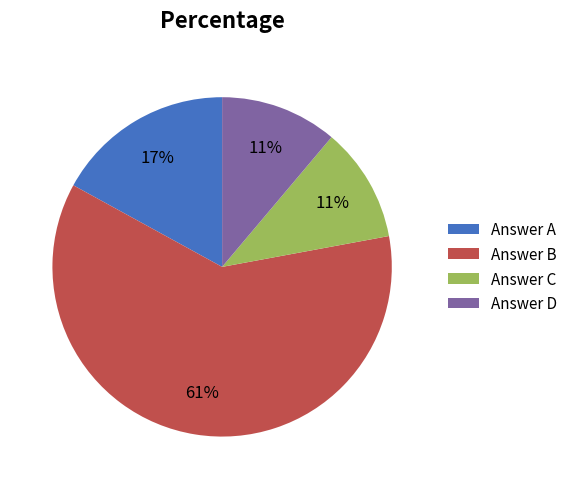

Which slice is the largest?

Answer B